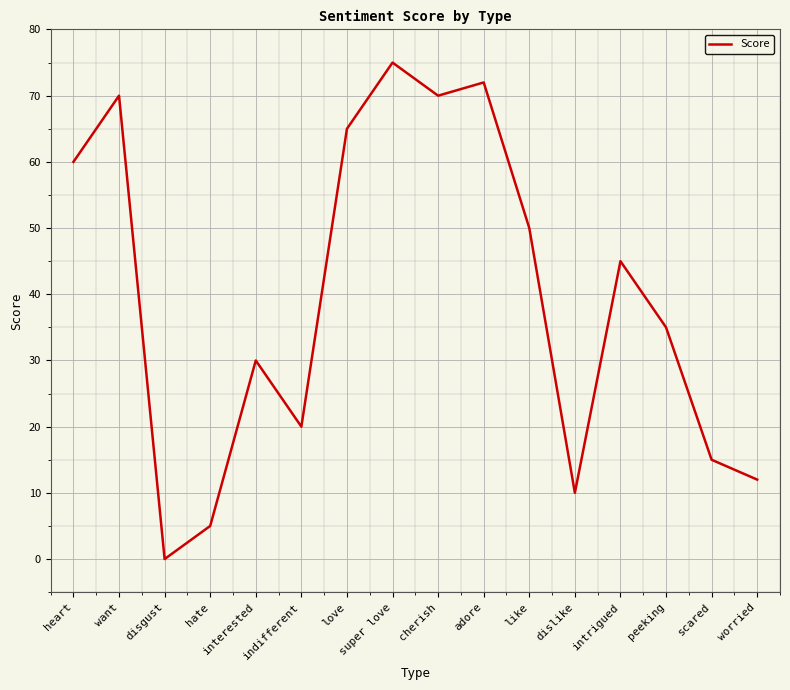

What is the difference between the values at like and interested?

20